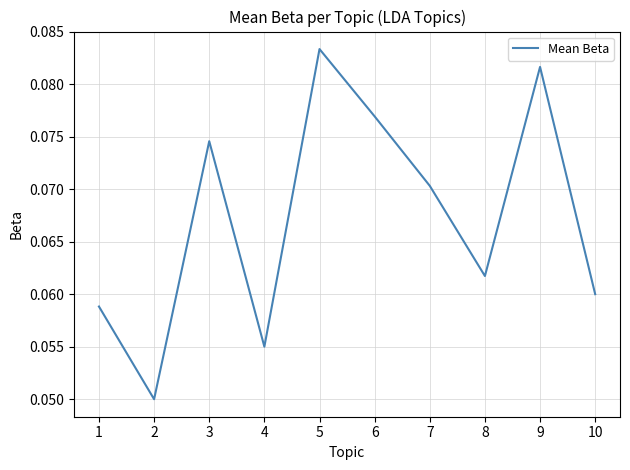

List the labels in order of value, largest first.

5, 9, 6, 3, 7, 8, 10, 1, 4, 2